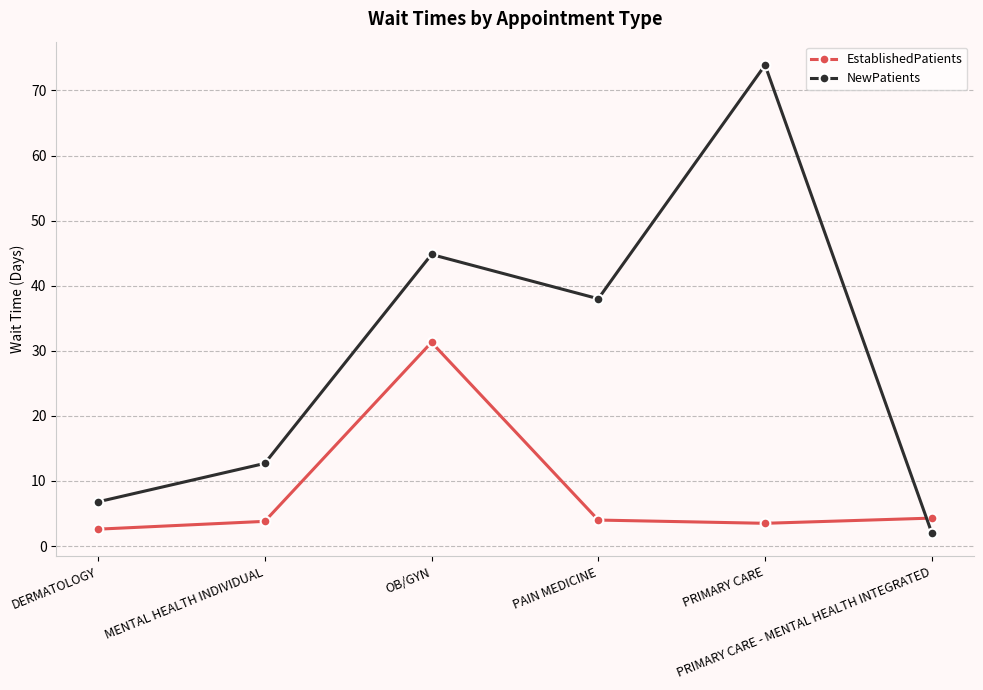

At which category is the sum across all series the highest?

PRIMARY CARE